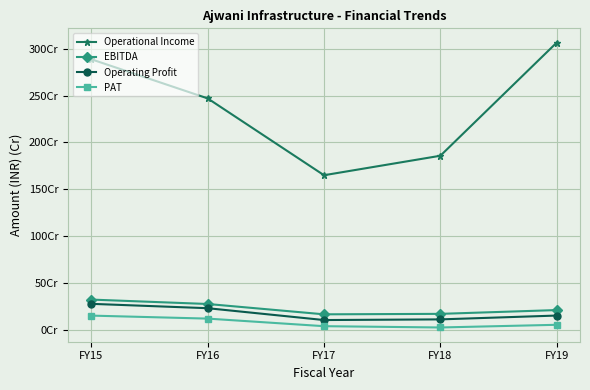

Reading left to right, extract all data points from this chart.

Operational Income: 2887803550	2470470420	1650701750	1858565900	3065865640
EBITDA: 324052100	277067270	166784280	171745020	212157160
Operating Profit: 278703880	232119490	105714560	112763240	153709560
PAT: 153068670	121140280	40286850	26475320	55114350